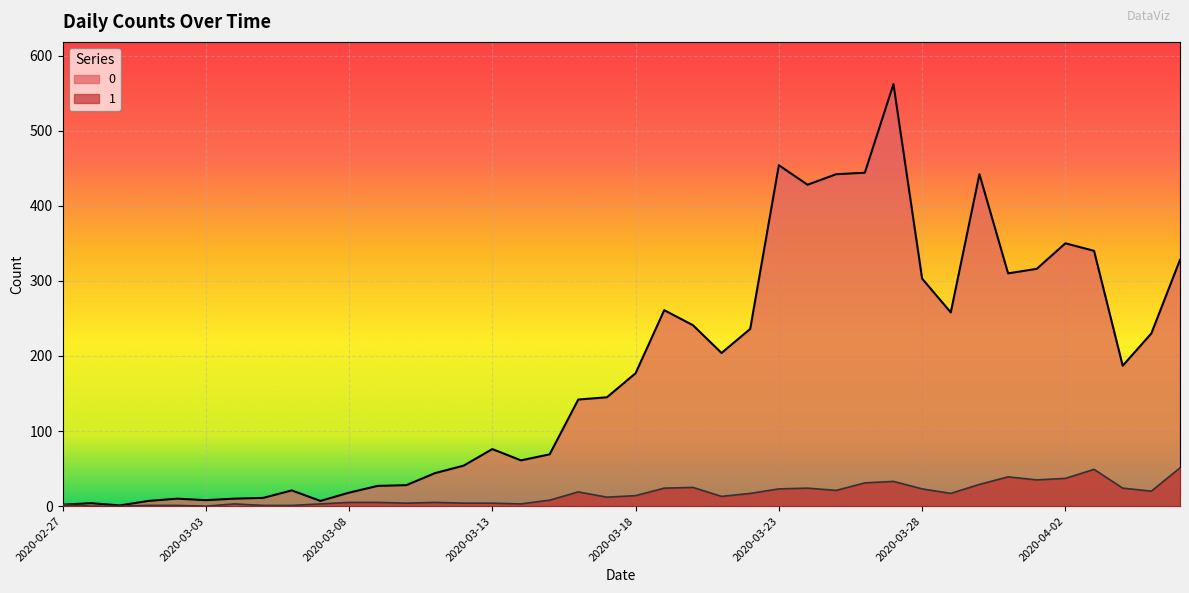

Which category has the lowest value in the 1 series?

2020-02-28